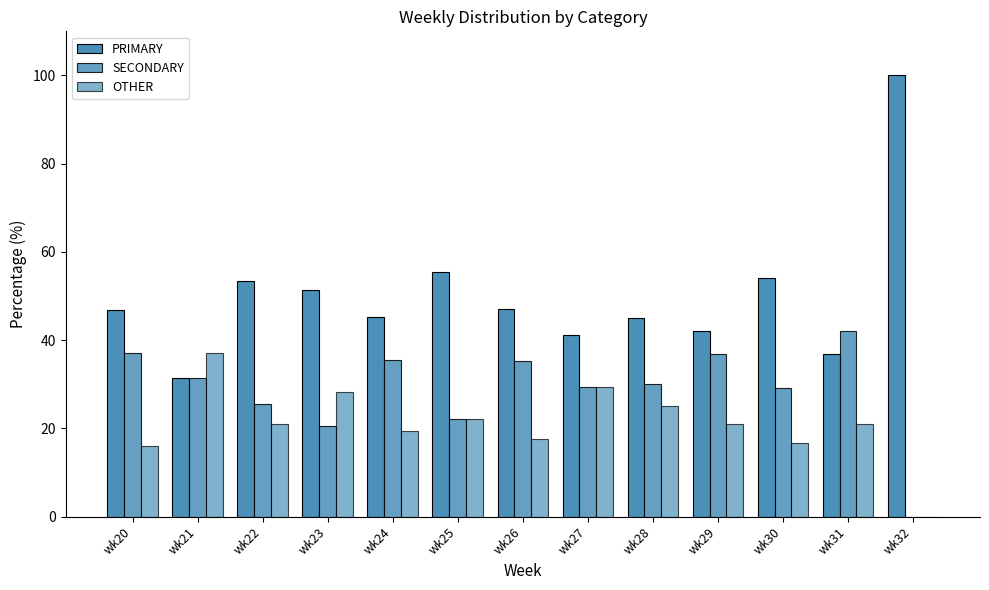

Are the bars grouped side by side (vs. stacked)?

Yes